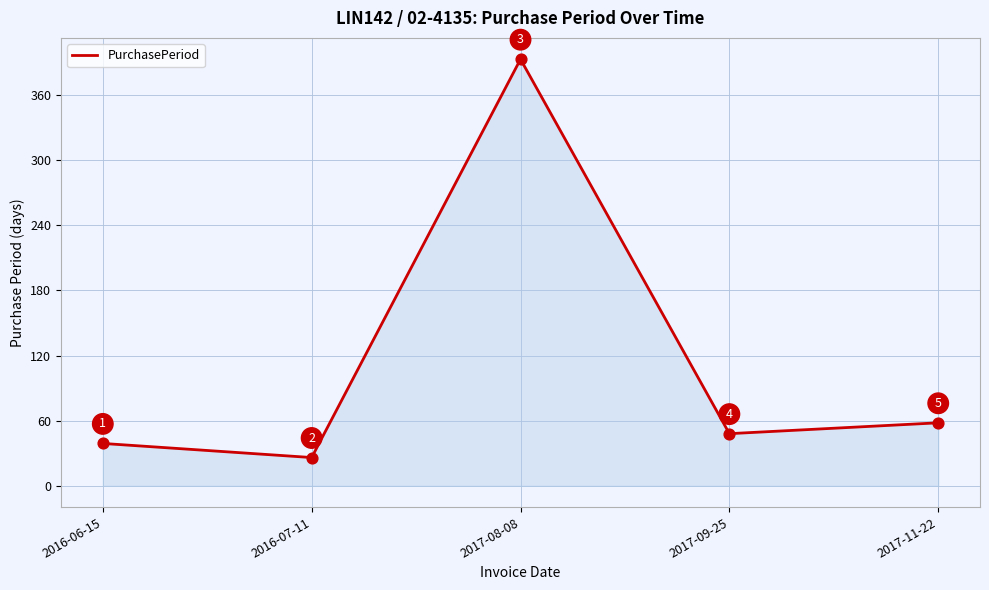

What is the change in value from 2016-06-15 to 2017-08-08?

+354